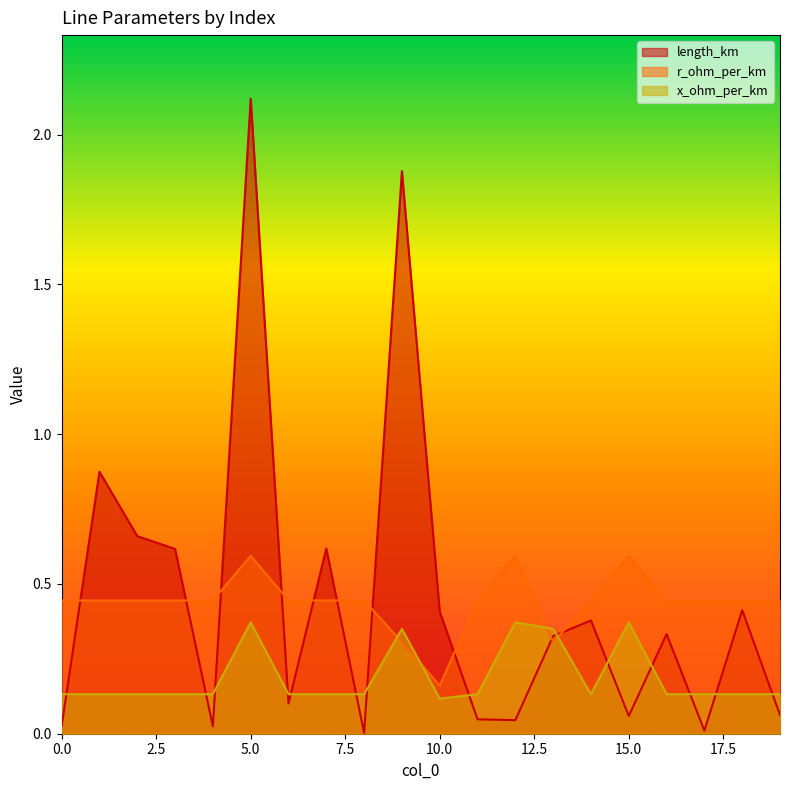

What is the value of the x_ohm_per_km point at the 17th from the left?

0.1